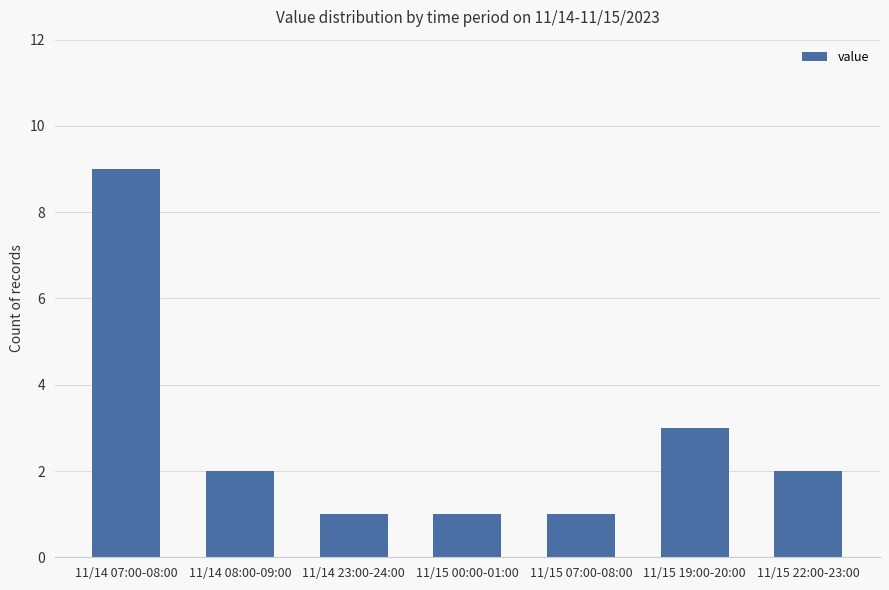

How many values are below 2?

3